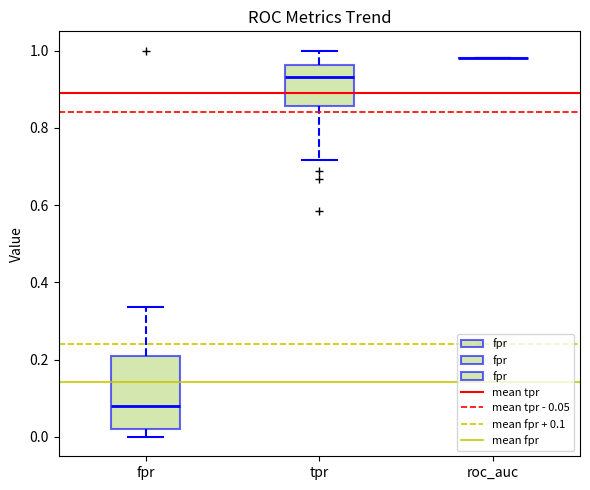

Comparing the boxes themselves (not the whiskers), which one is the tallest?

fpr